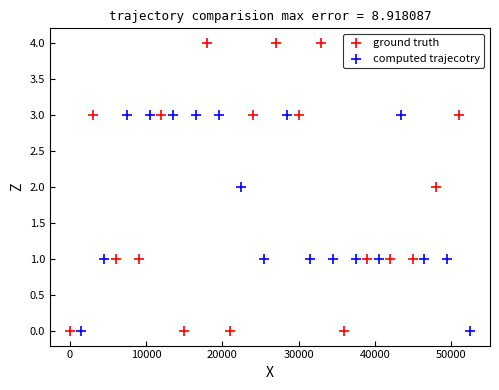

Which series has the largest Y range (max minus min)?

ground truth